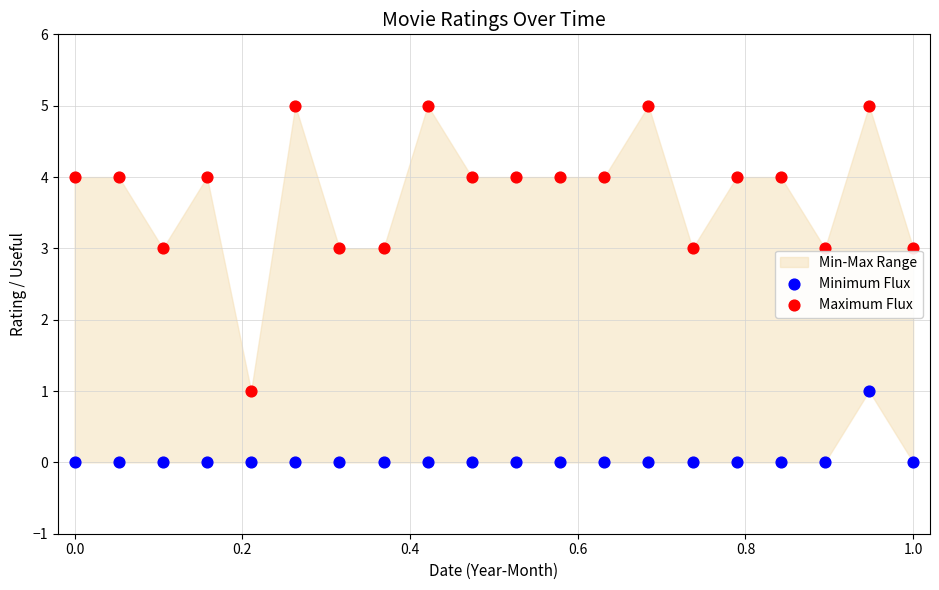

Which series contains the lowest Y value?

Minimum Flux